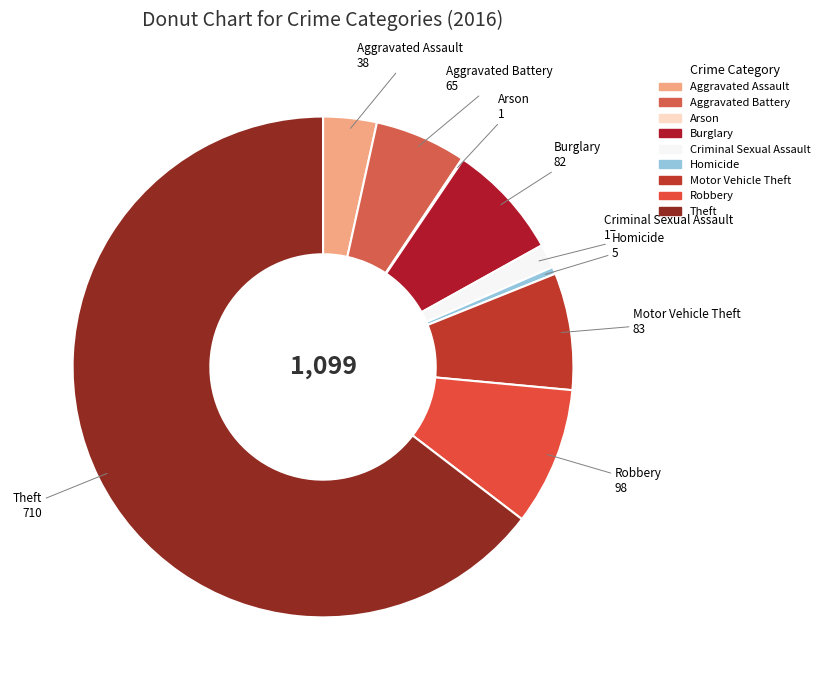

Which has a higher value, Motor Vehicle Theft or Theft?

Theft